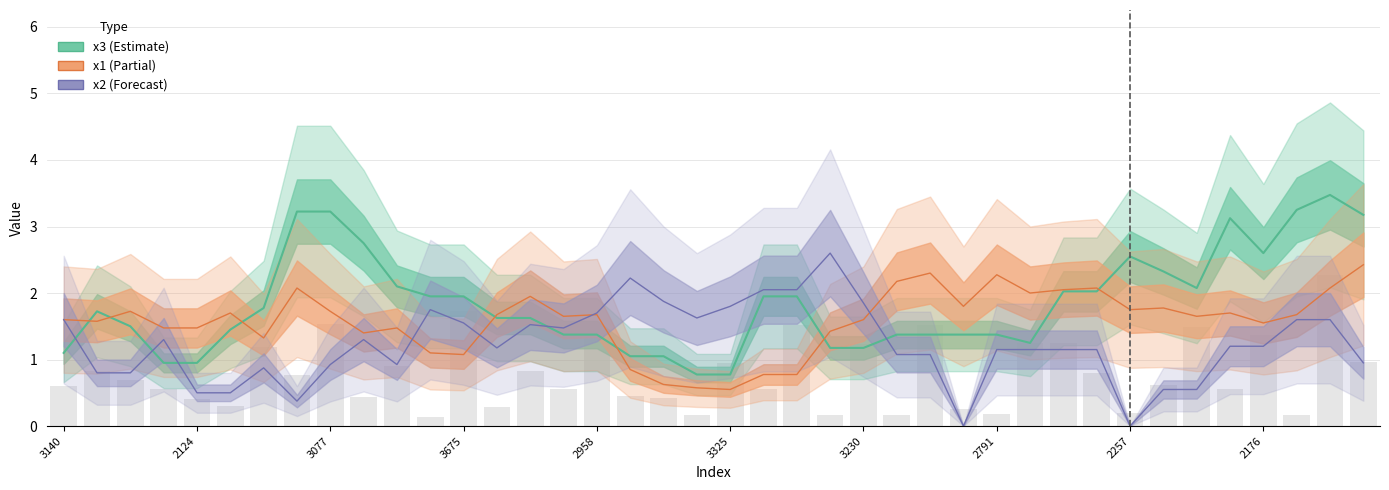

What position from the right is 3867?

3